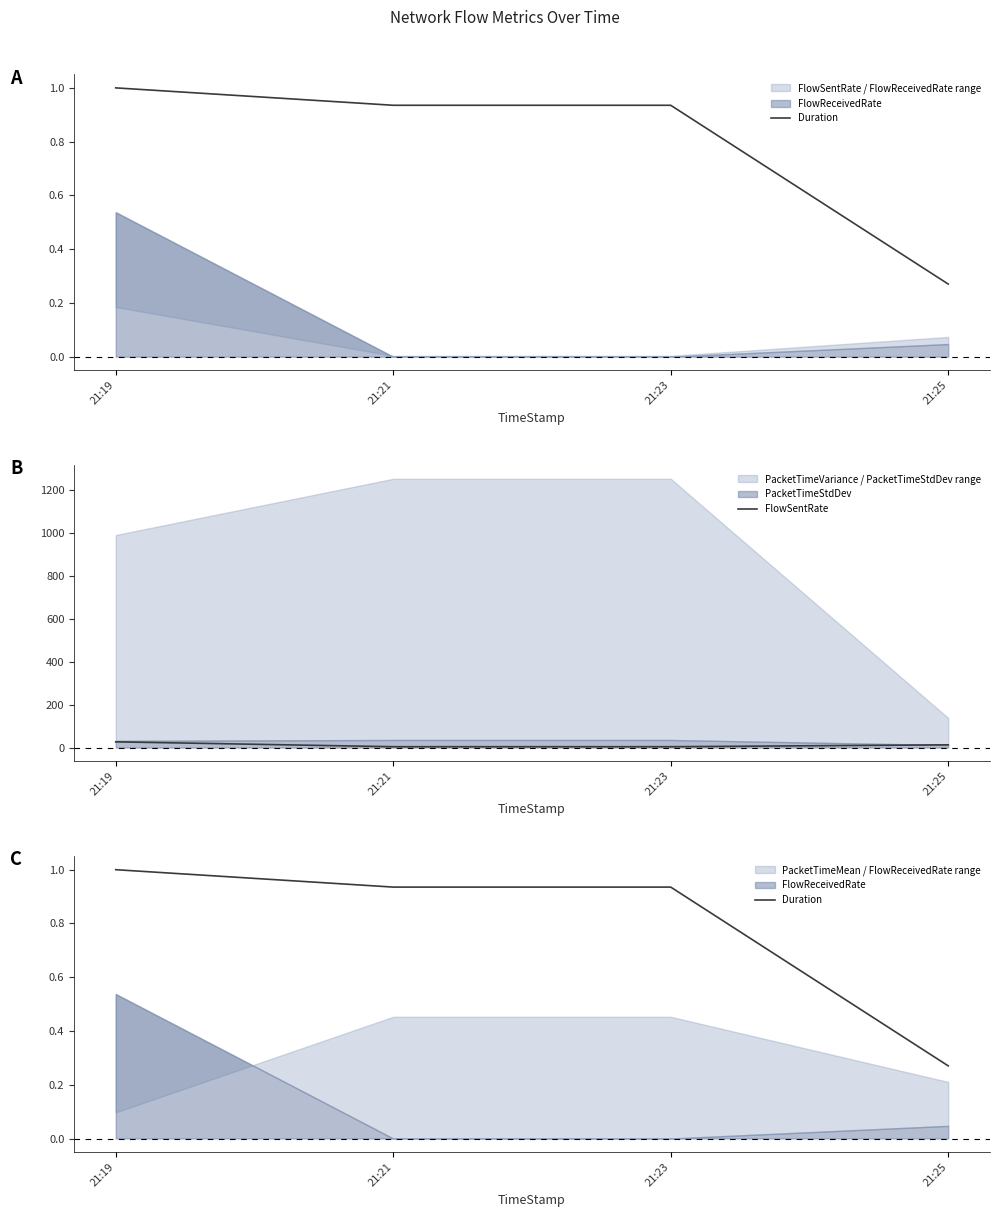

Reading left to right, transcribe all the data shown in this chart.

Duration: 1.0	0.9	0.9	0.3
FlowSentRate: 26.9	4.1	4.1	12.9